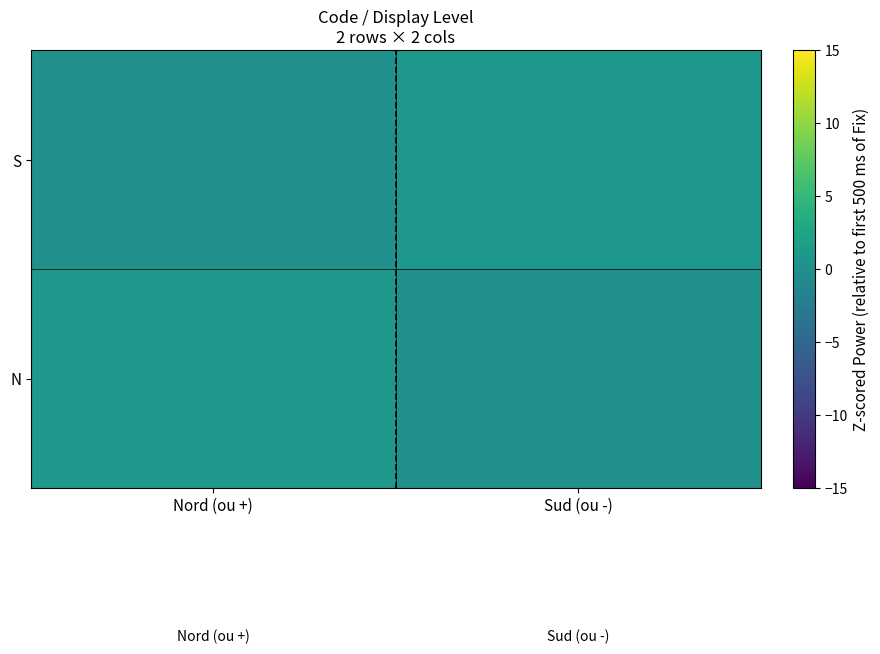

At how many categories does at least one series exceed 0?

2